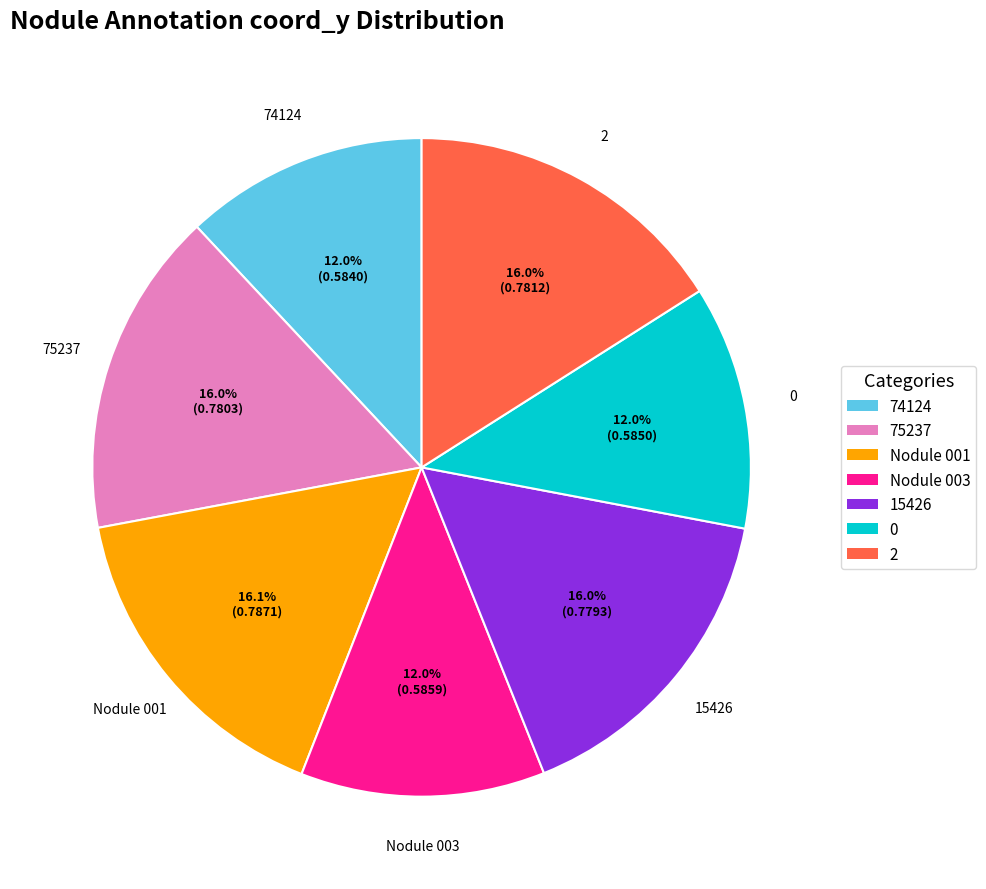

Is it true that Nodule 001 is 16% of the pie?

True